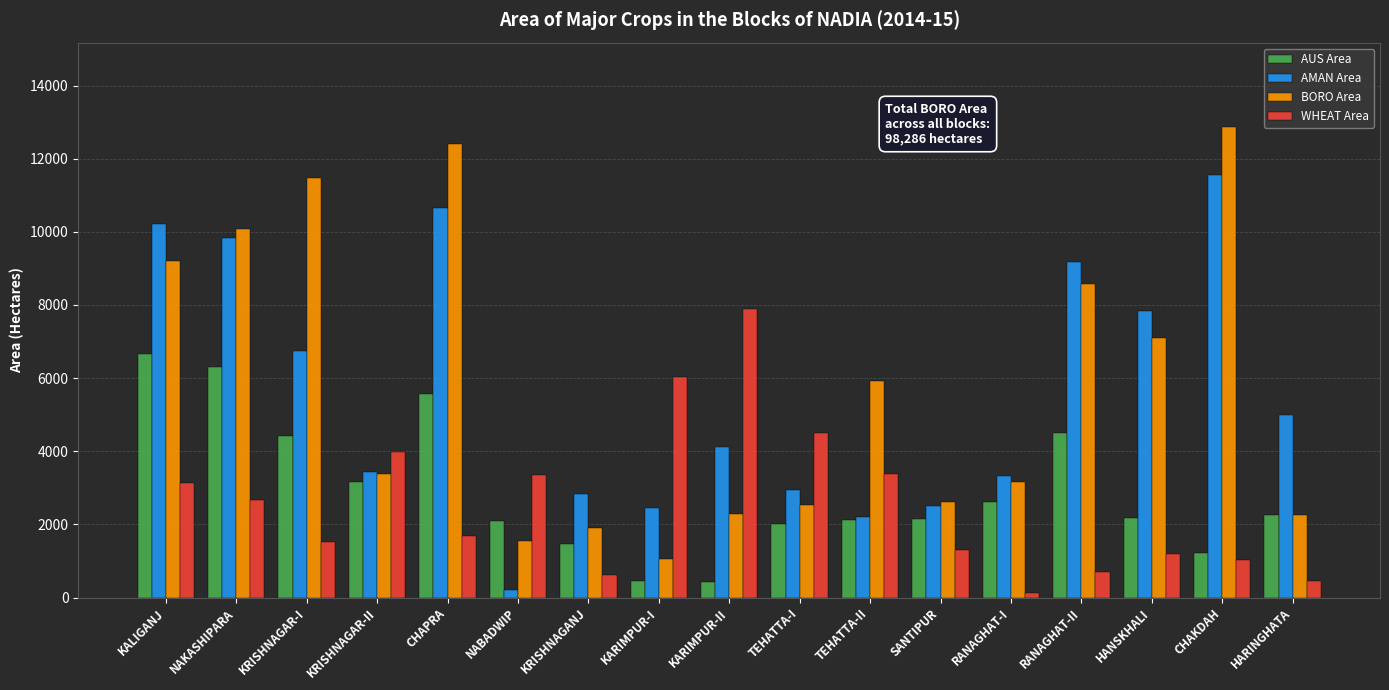

Between TEHATTA-I and RANAGHAT-II, which series saw the biggest shift?

AMAN Area